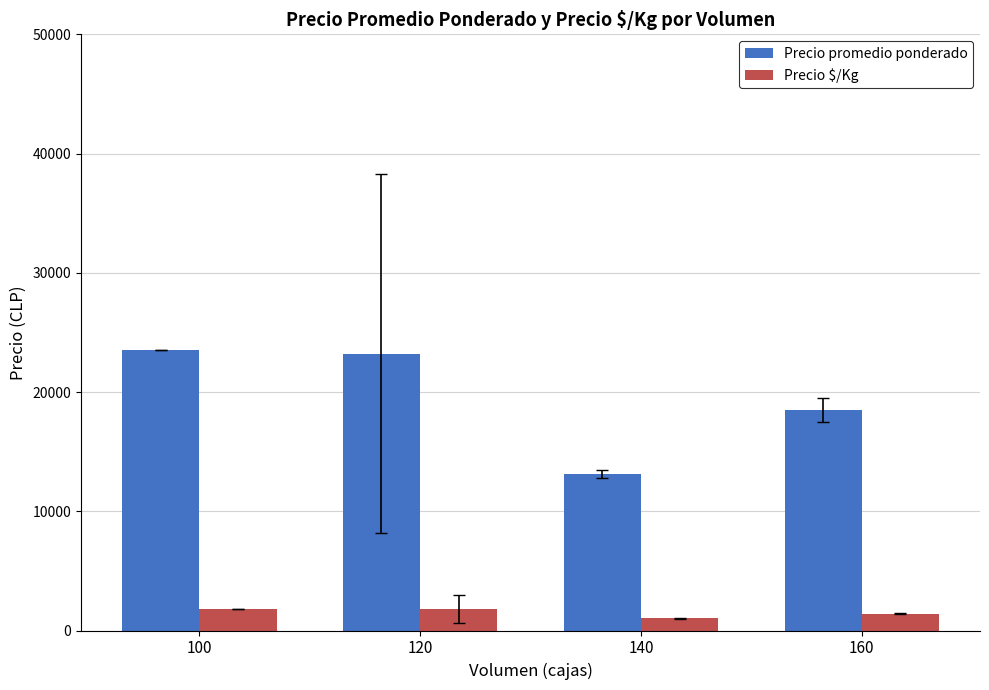

What is the smallest value displayed?

1009.5